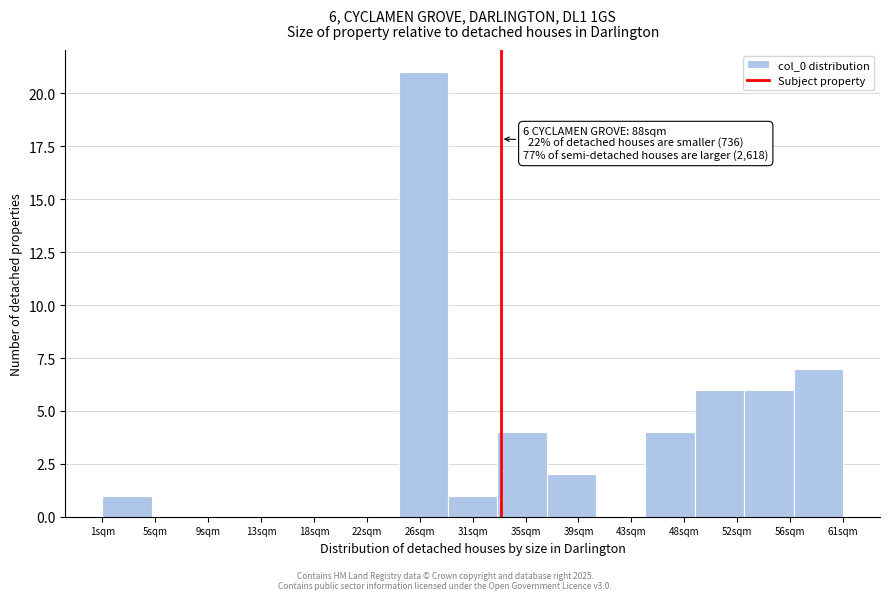

Reading left to right, what are all the values shown in this chart?

1sqm=1	5sqm=0	9sqm=0	13sqm=0	18sqm=0	22sqm=0	26sqm=21	31sqm=1	35sqm=4	39sqm=2	43sqm=0	48sqm=4	52sqm=6	56sqm=6	61sqm=7